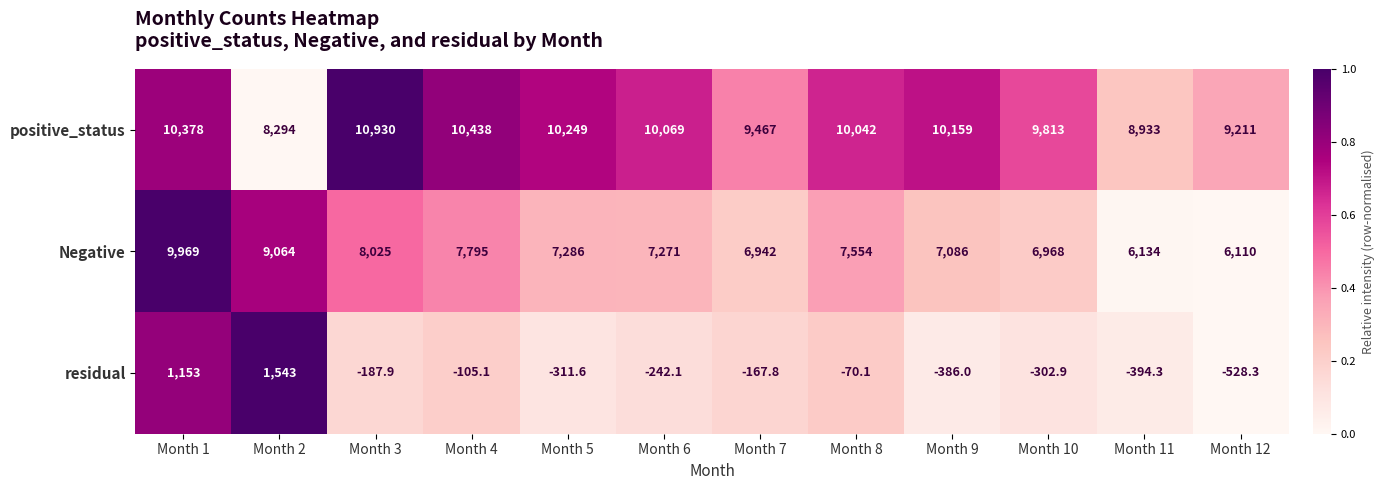

What is the spread (max minus min) of values at Month 11?

9327.3